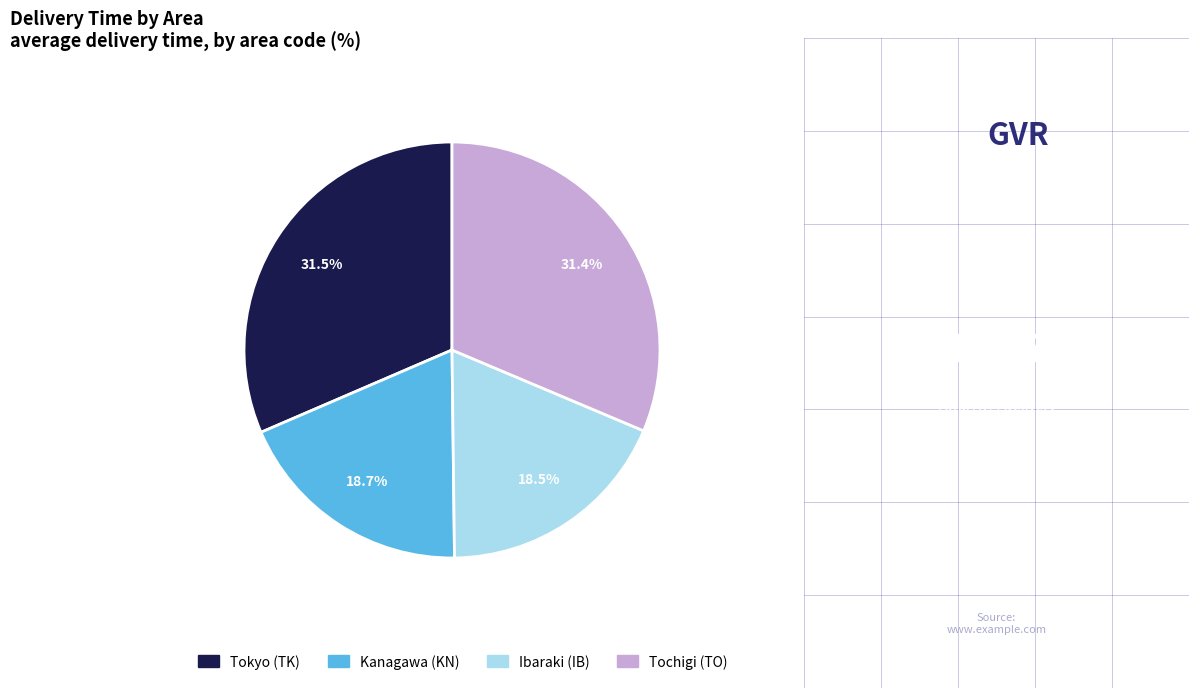

What percentage do Ibaraki (IB) and Kanagawa (KN) together represent?

37.2%